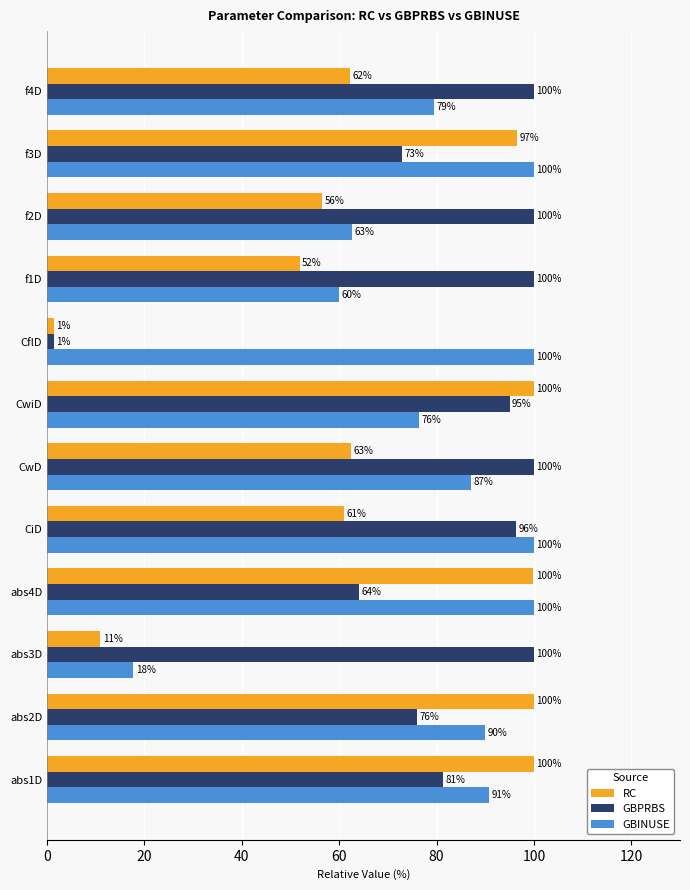

Where is GBINUSE nearest to the value 58?

f1D